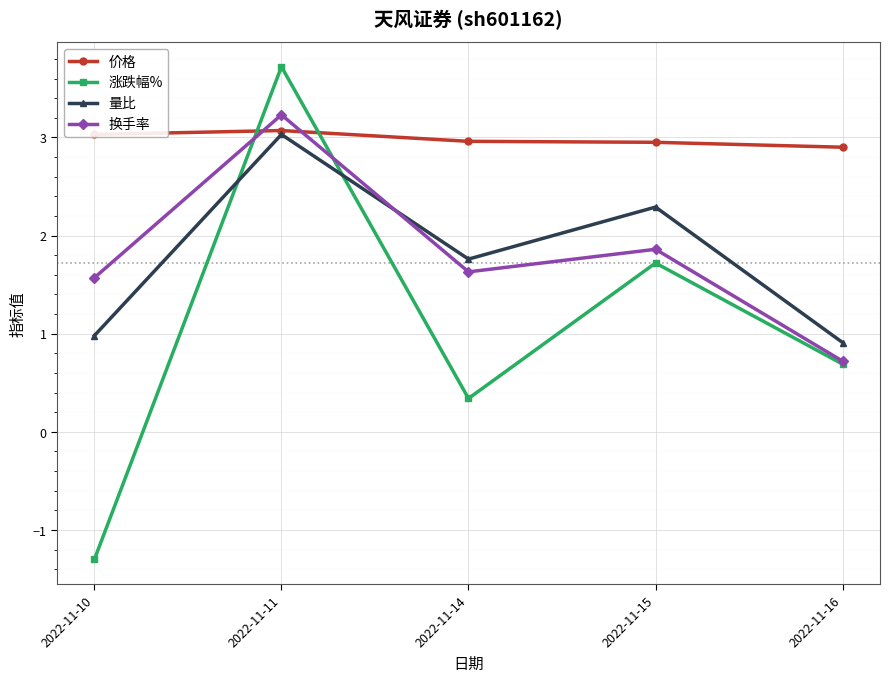

Does the chart have visible grid lines?

Yes